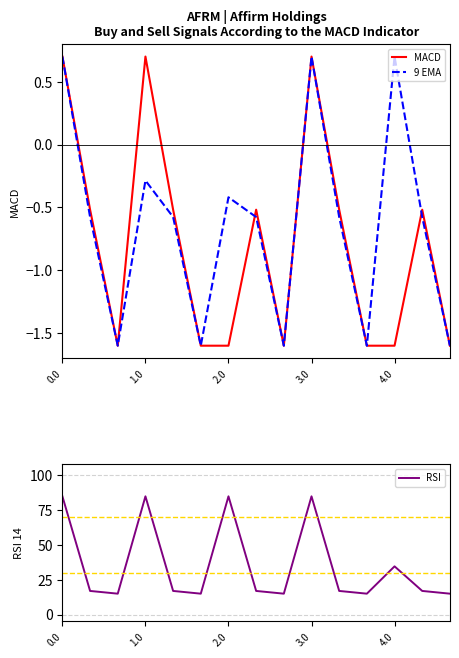

True or false: 9 EMA has a value of 1.2 at 4.0.

False